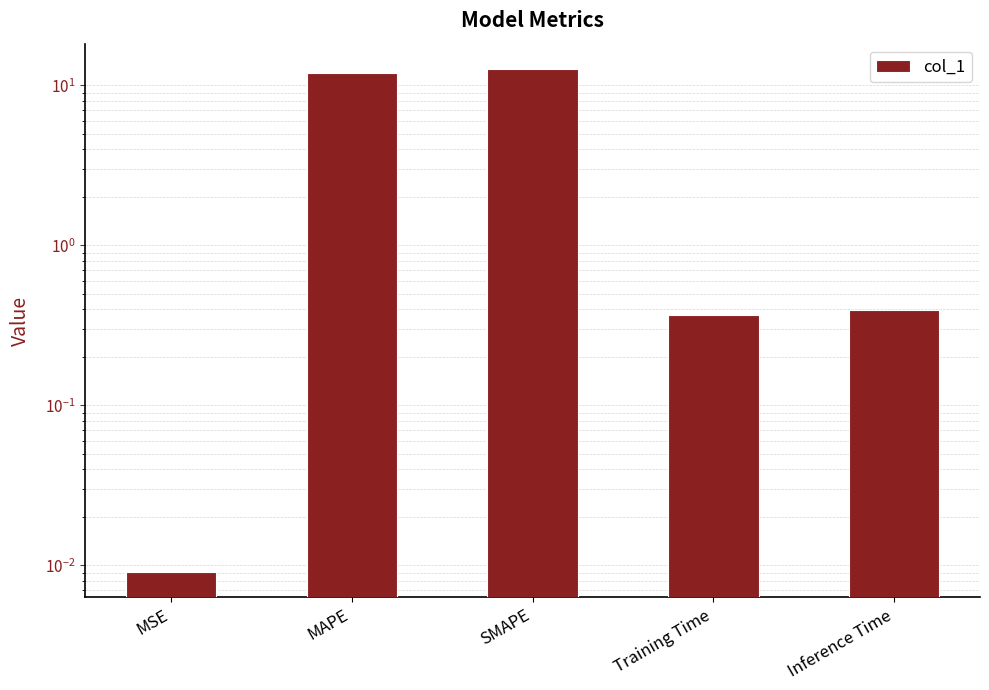

The value at MSE is 0.0. True or false?

False